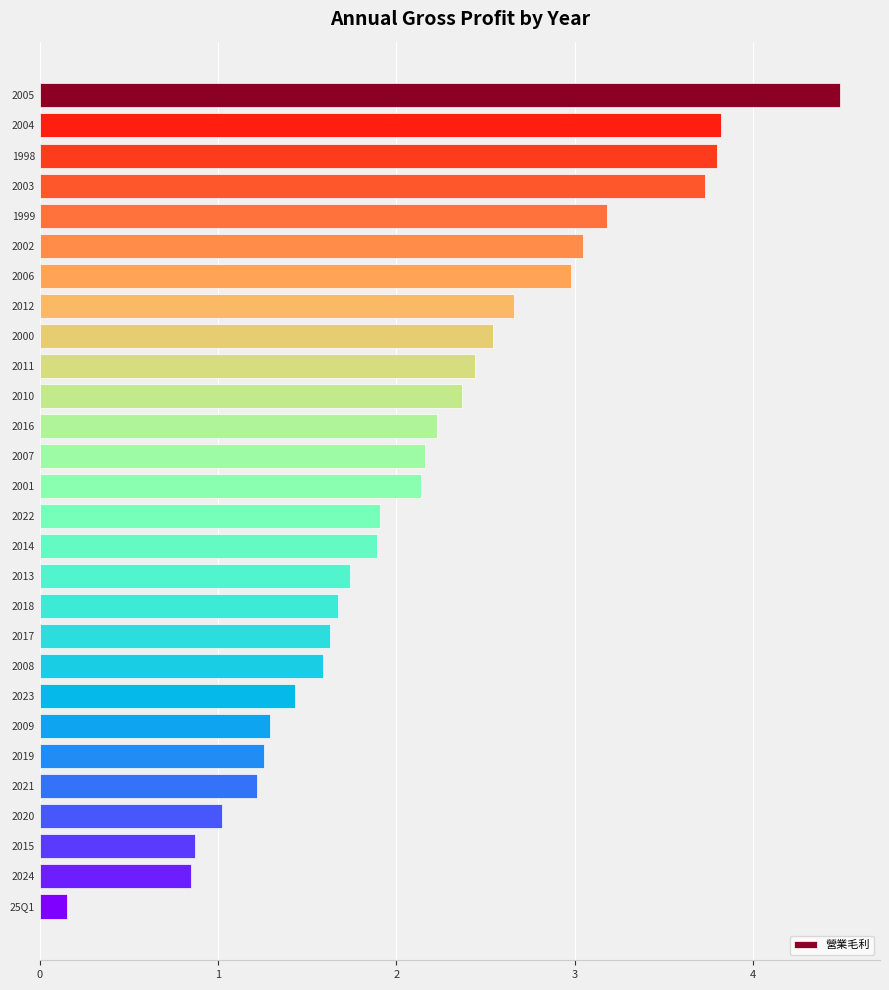

What is the difference between the maximum and minimum values?

4.3